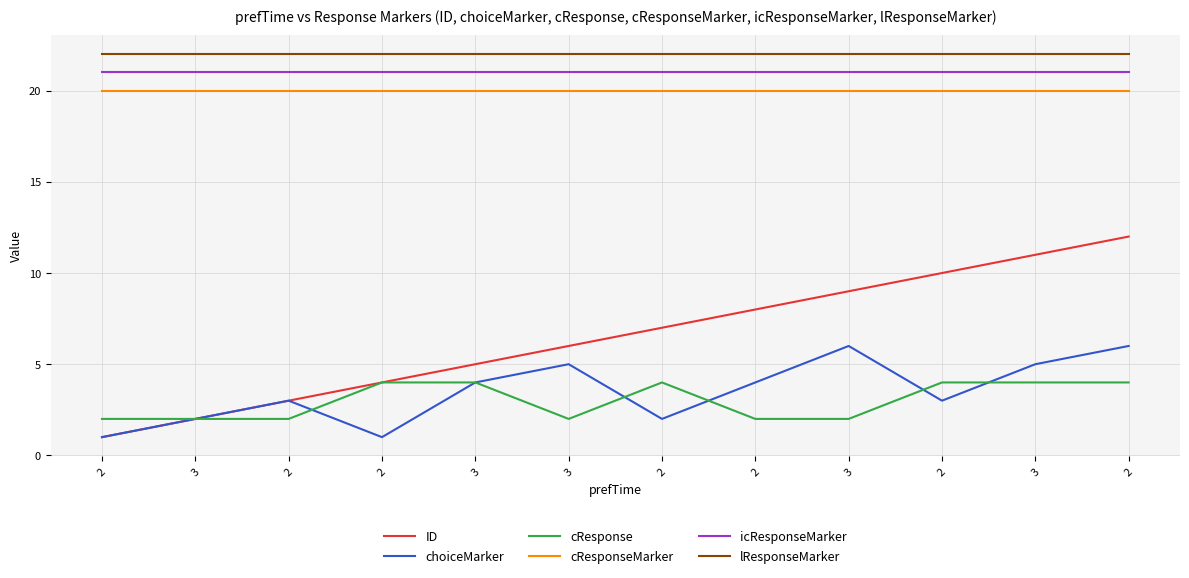

Reading left to right, extract all data points from this chart.

ID: 1	2	3	4	5	6	7	8	9	10	11	12
choiceMarker: 1	2	3	1	4	5	2	4	6	3	5	6
cResponse: 2	2	2	4	4	2	4	2	2	4	4	4
cResponseMarker: 20	20	20	20	20	20	20	20	20	20	20	20
icResponseMarker: 21	21	21	21	21	21	21	21	21	21	21	21
lResponseMarker: 22	22	22	22	22	22	22	22	22	22	22	22